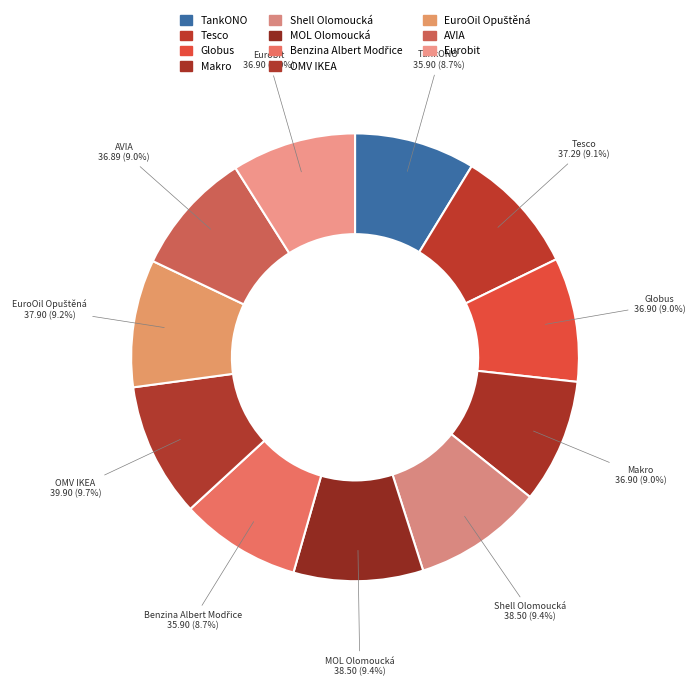

How many slices are in this pie chart?

11